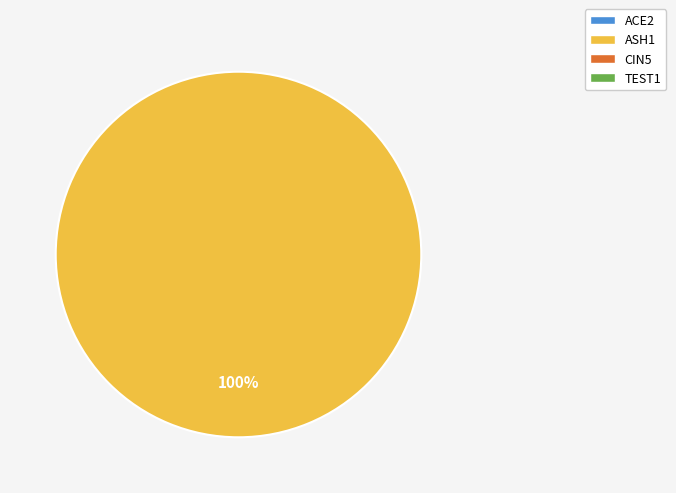

Is there a majority slice in this chart?

Yes